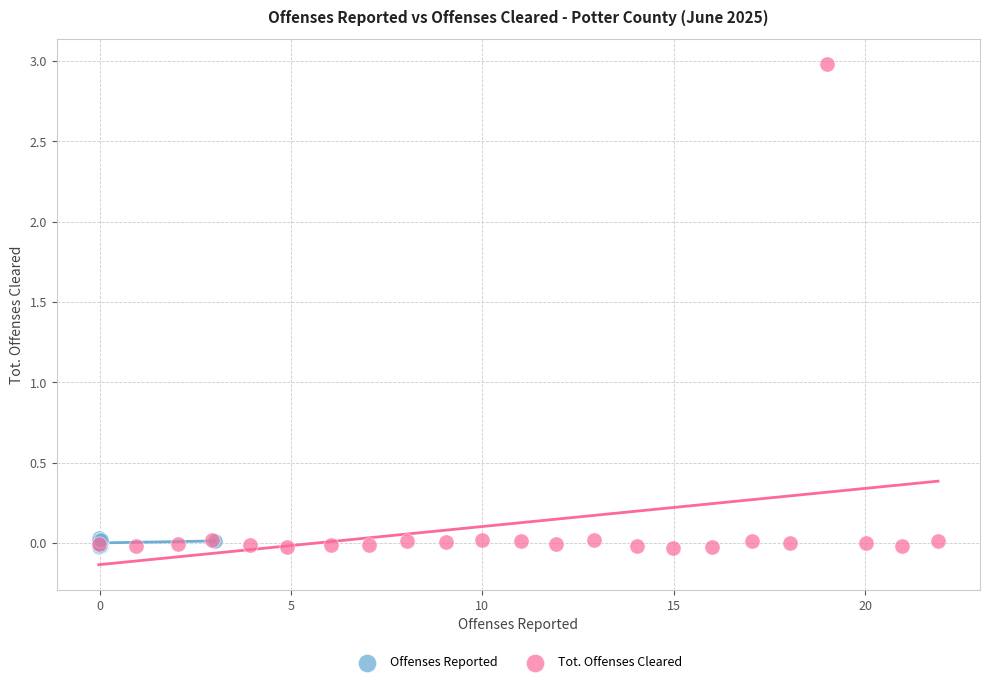

Which series reaches the maximum Y coordinate?

Tot. Offenses Cleared